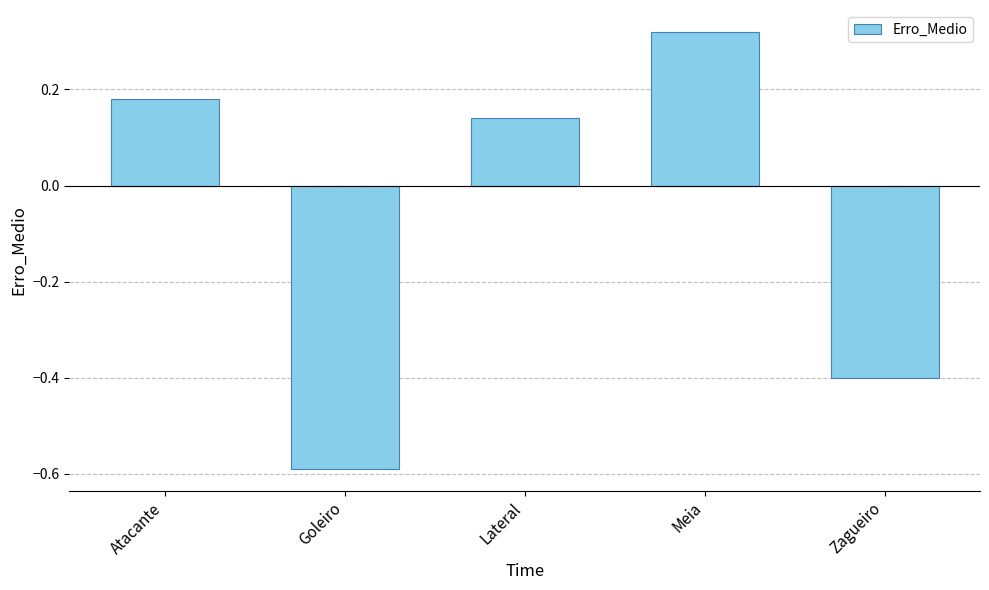

Which label corresponds to the smallest value in the chart?

Goleiro